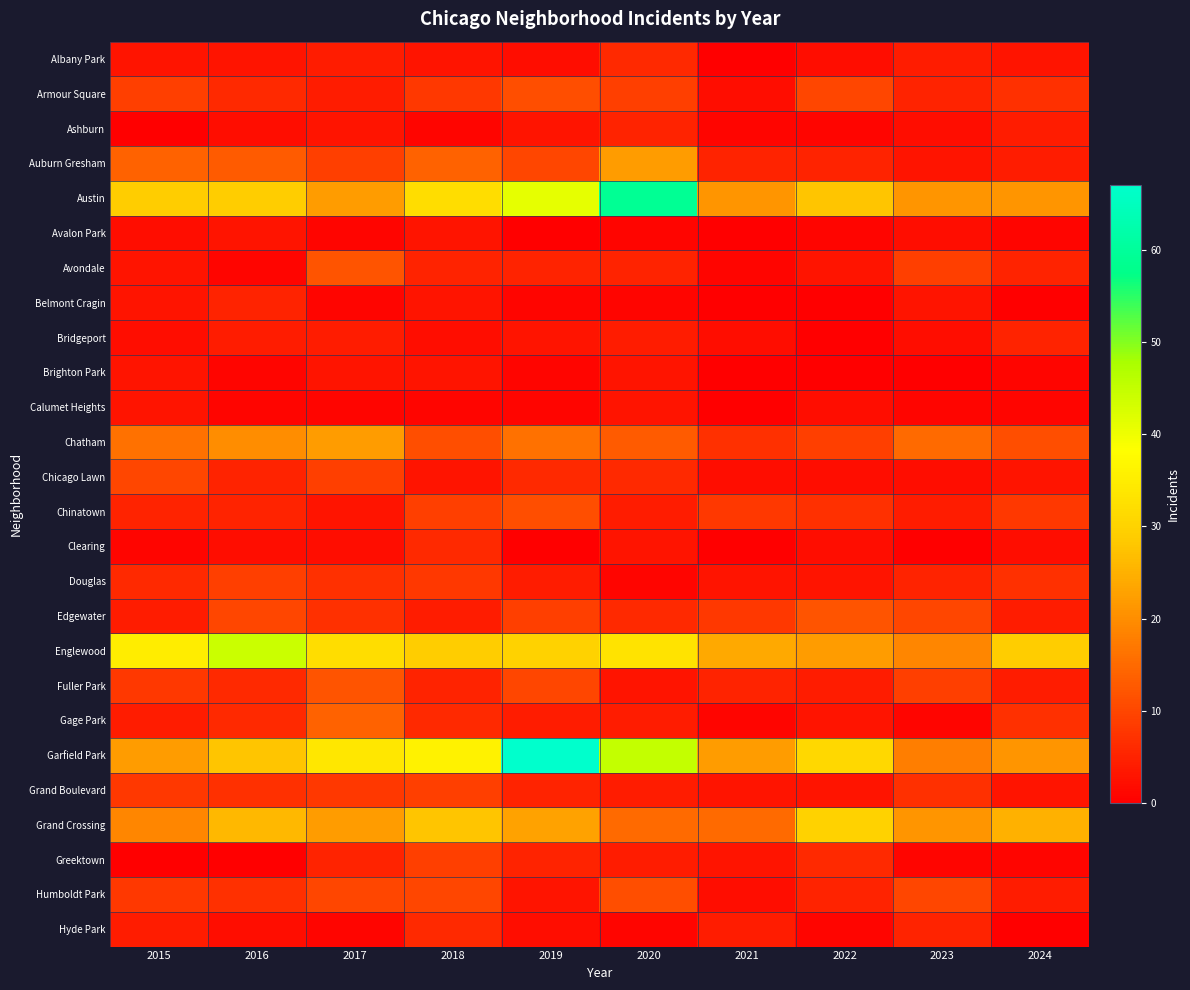

Reading left to right, what are all the values shown in this chart?

Albany Park: 2015=3	2016=3	2017=4	2018=3	2019=2	2020=6	2021=0	2022=2	2023=4	2024=3
Armour Square: 2015=9	2016=6	2017=4	2018=8	2019=11	2020=9	2021=2	2022=10	2023=5	2024=7
Ashburn: 2015=0	2016=2	2017=3	2018=1	2019=3	2020=5	2021=1	2022=1	2023=2	2024=4
Auburn Gresham: 2015=14	2016=13	2017=9	2018=14	2019=10	2020=22	2021=5	2022=5	2023=3	2024=4
Austin: 2015=29	2016=29	2017=22	2018=32	2019=41	2020=59	2021=21	2022=28	2023=21	2024=21
Avalon Park: 2015=2	2016=3	2017=1	2018=3	2019=0	2020=1	2021=0	2022=1	2023=2	2024=1
Avondale: 2015=3	2016=1	2017=12	2018=5	2019=5	2020=5	2021=1	2022=3	2023=9	2024=5
Belmont Cragin: 2015=3	2016=5	2017=1	2018=3	2019=1	2020=1	2021=0	2022=0	2023=3	2024=0
Bridgeport: 2015=2	2016=4	2017=4	2018=2	2019=3	2020=4	2021=2	2022=0	2023=2	2024=5
Brighton Park: 2015=3	2016=1	2017=3	2018=3	2019=1	2020=3	2021=0	2022=0	2023=0	2024=1
Calumet Heights: 2015=3	2016=1	2017=1	2018=1	2019=1	2020=3	2021=0	2022=2	2023=1	2024=1
Chatham: 2015=16	2016=20	2017=22	2018=11	2019=16	2020=13	2021=7	2022=9	2023=15	2024=11
Chicago Lawn: 2015=10	2016=5	2017=9	2018=3	2019=6	2020=6	2021=2	2022=2	2023=2	2024=3
Chinatown: 2015=5	2016=5	2017=3	2018=9	2019=11	2020=4	2021=8	2022=7	2023=4	2024=8
Clearing: 2015=1	2016=2	2017=2	2018=6	2019=0	2020=3	2021=0	2022=2	2023=0	2024=2
Douglas: 2015=6	2016=9	2017=7	2018=8	2019=4	2020=1	2021=3	2022=3	2023=5	2024=7
Edgewater: 2015=4	2016=10	2017=7	2018=4	2019=9	2020=6	2021=8	2022=12	2023=10	2024=4
Englewood: 2015=35	2016=44	2017=32	2018=29	2019=30	2020=33	2021=24	2022=22	2023=19	2024=29
Fuller Park: 2015=8	2016=6	2017=12	2018=5	2019=10	2020=3	2021=5	2022=4	2023=9	2024=4
Gage Park: 2015=4	2016=6	2017=14	2018=6	2019=4	2020=4	2021=1	2022=3	2023=1	2024=7
Garfield Park: 2015=22	2016=28	2017=34	2018=36	2019=67	2020=45	2021=22	2022=31	2023=18	2024=21
Grand Boulevard: 2015=8	2016=7	2017=8	2018=9	2019=5	2020=4	2021=3	2022=3	2023=7	2024=3
Grand Crossing: 2015=19	2016=26	2017=22	2018=28	2019=23	2020=15	2021=15	2022=30	2023=21	2024=25
Greektown: 2015=0	2016=0	2017=5	2018=9	2019=5	2020=4	2021=3	2022=6	2023=1	2024=1
Humboldt Park: 2015=8	2016=7	2017=10	2018=10	2019=3	2020=11	2021=2	2022=5	2023=10	2024=4
Hyde Park: 2015=4	2016=2	2017=1	2018=6	2019=2	2020=1	2021=4	2022=1	2023=5	2024=0